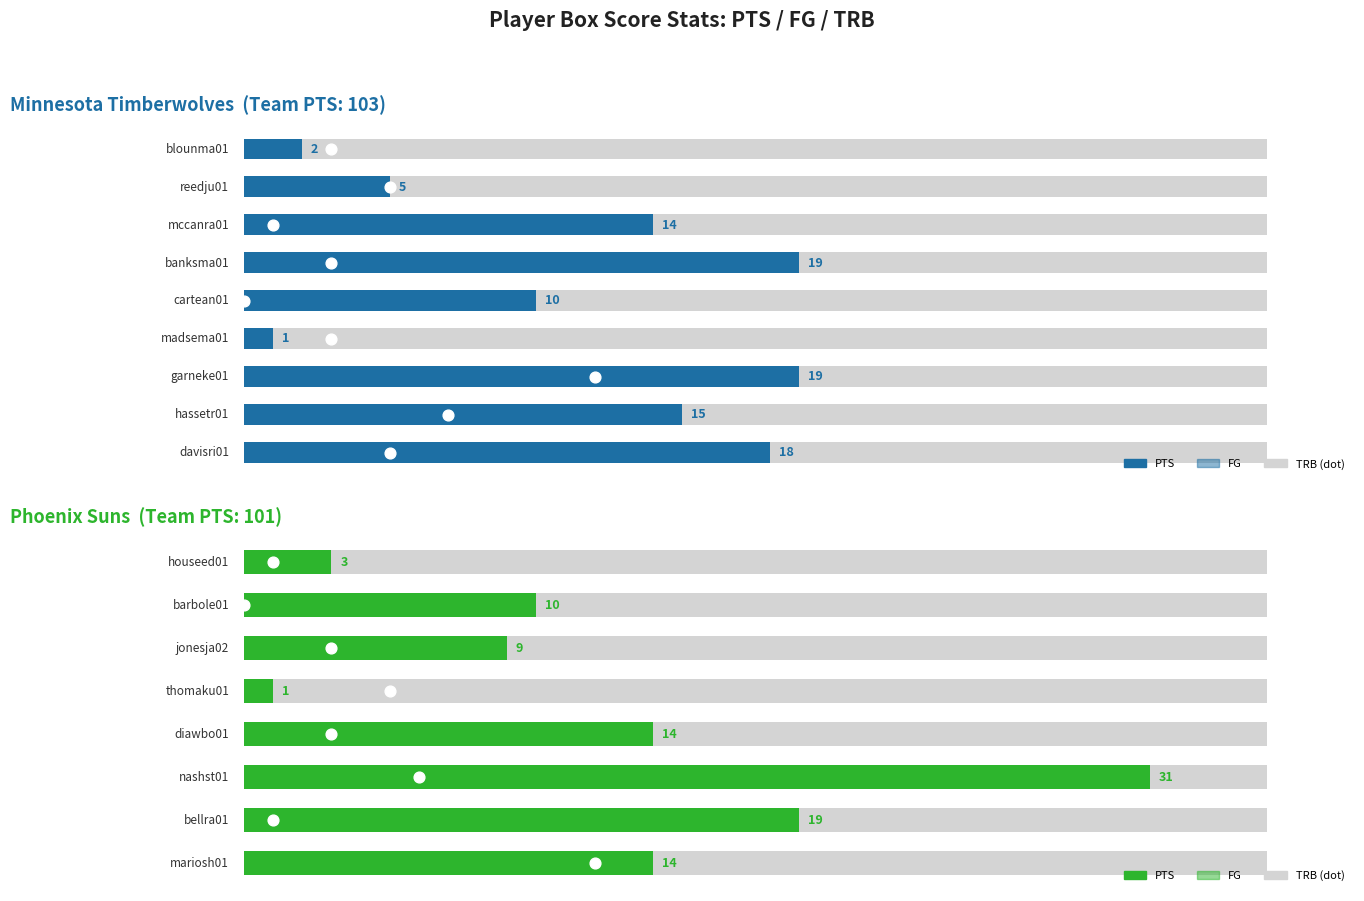

Is the value of FG at 4 greater than the value of PTS at 6?

No